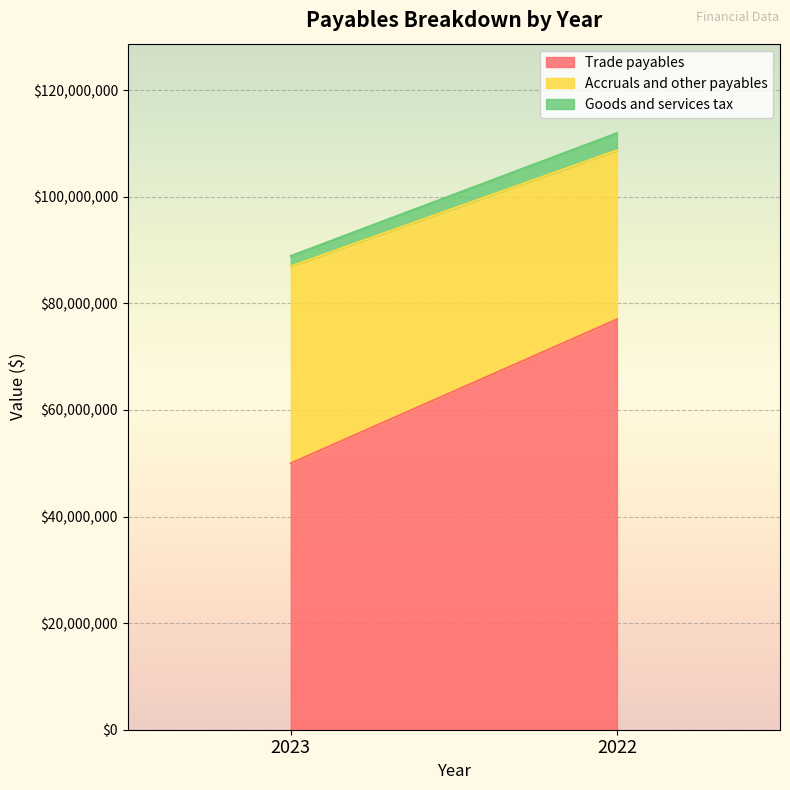

What is the value of the Accruals and other payables point at the 2nd from the left?

31721573